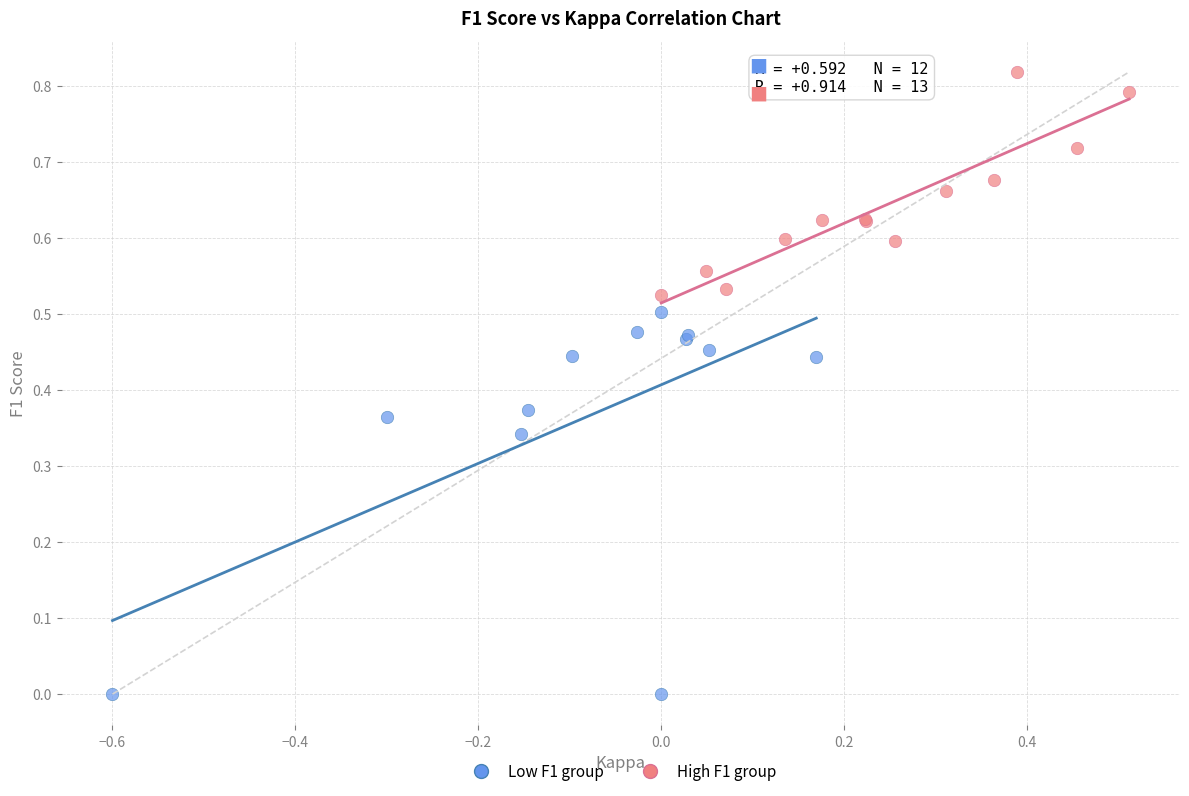

Which series contains the highest Y value?

High F1 group